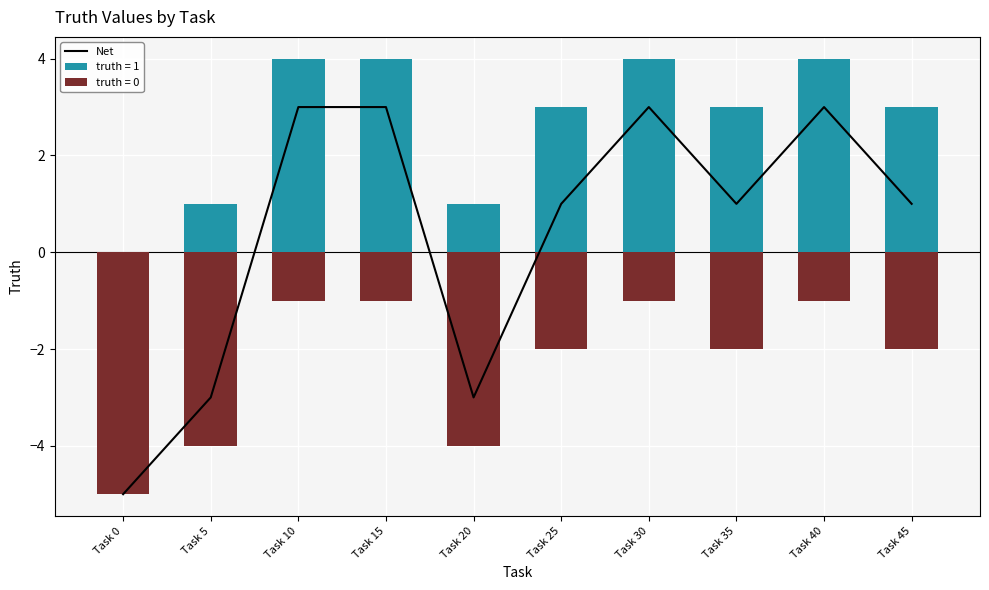

Reading left to right, list all the values displayed in this chart.

Task 0=-5	Task 5=-3	Task 10=3	Task 15=3	Task 20=-3	Task 25=1	Task 30=3	Task 35=1	Task 40=3	Task 45=1